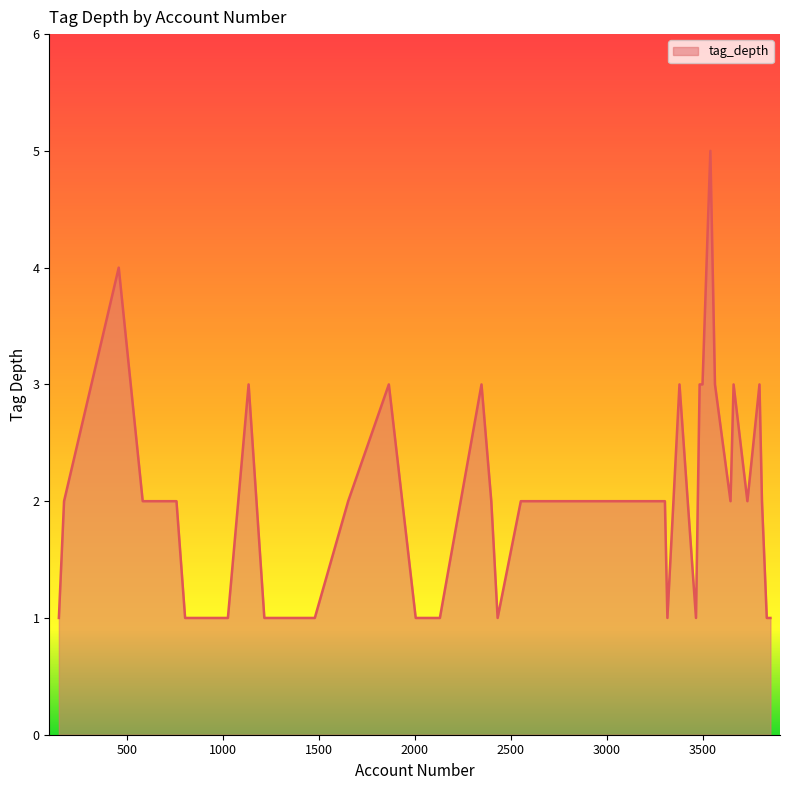

What is the greatest value displayed?

5